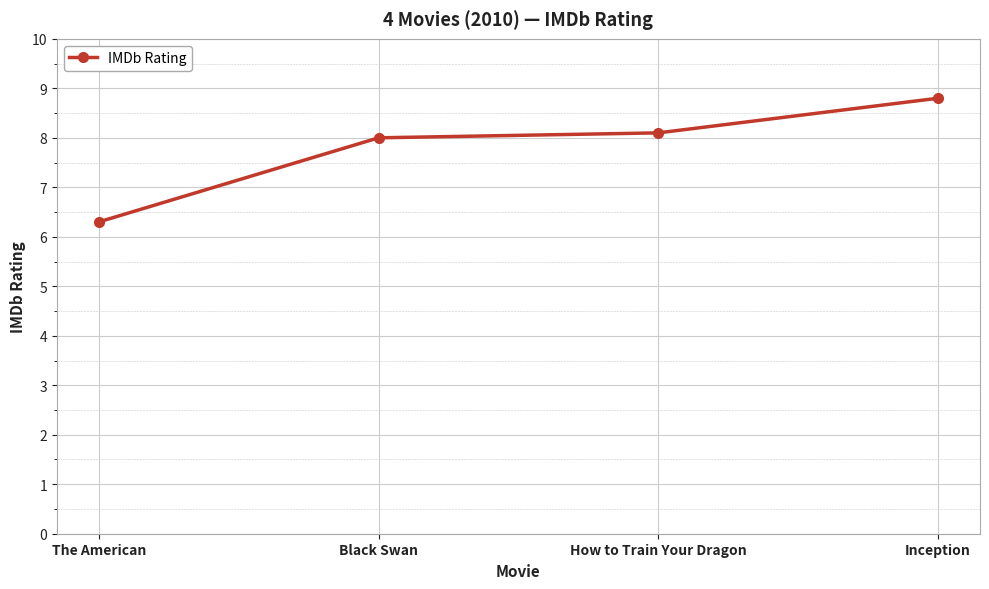

What is the label of the 3rd point from the right?

Black Swan